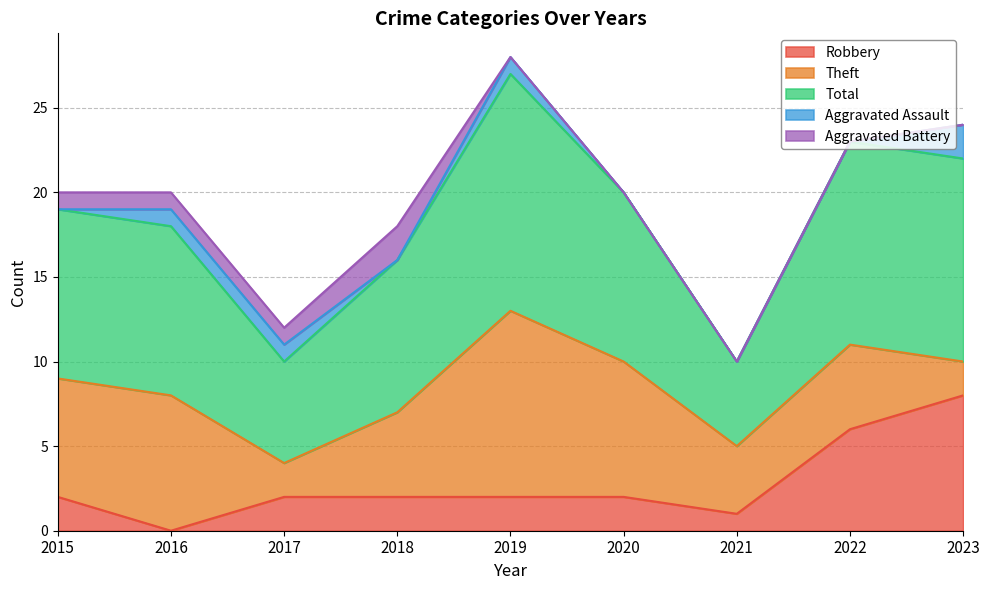

How many interior local peaks does the Aggravated Battery series have?

1